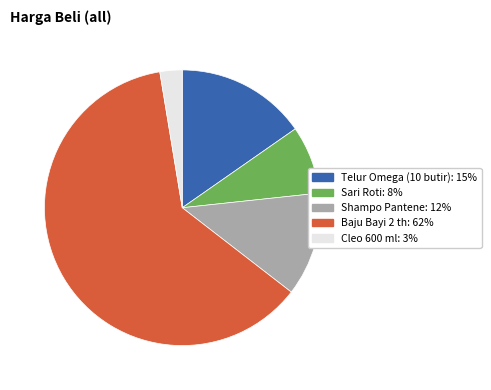

Do Cleo 600 ml and Telur Omega (10 butir) together represent more than half of the pie?

No